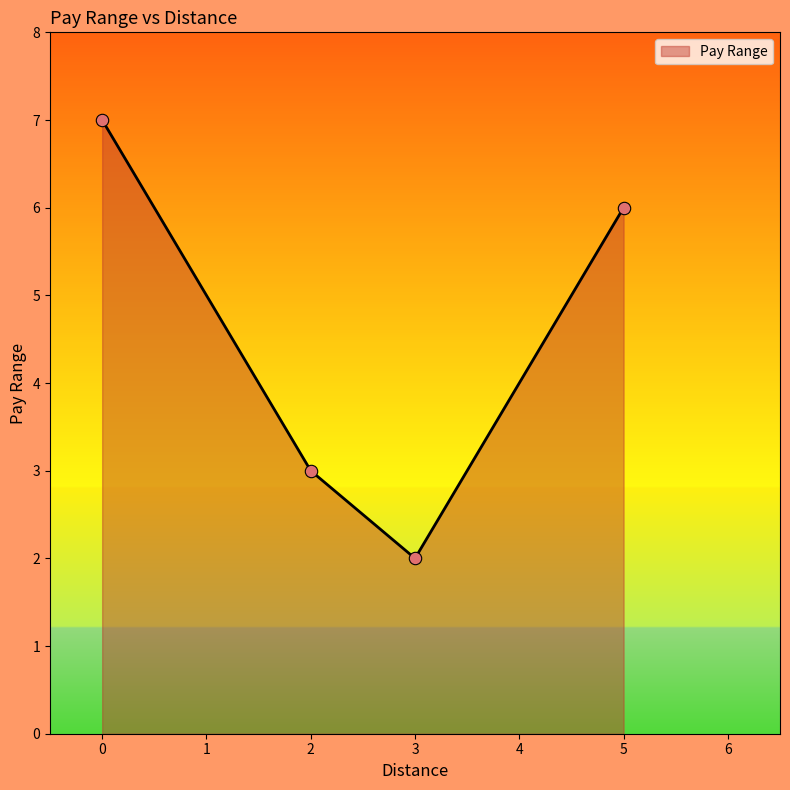

What is the ratio of the value at 2 to the value at 3?

1.5